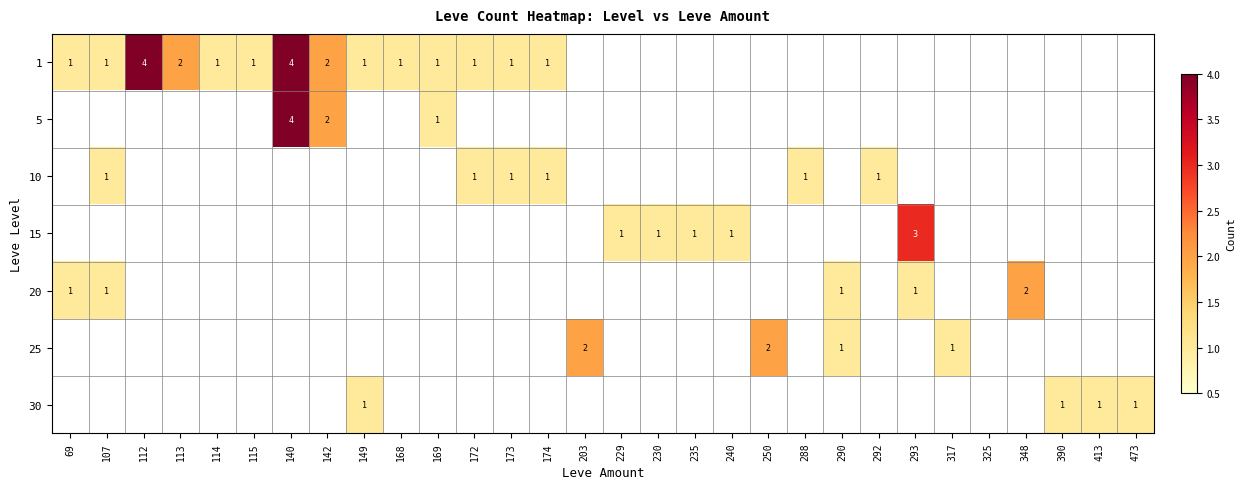

Rank the series at 113 from highest to lowest value.

1, 5, 10, 15, 20, 25, 30